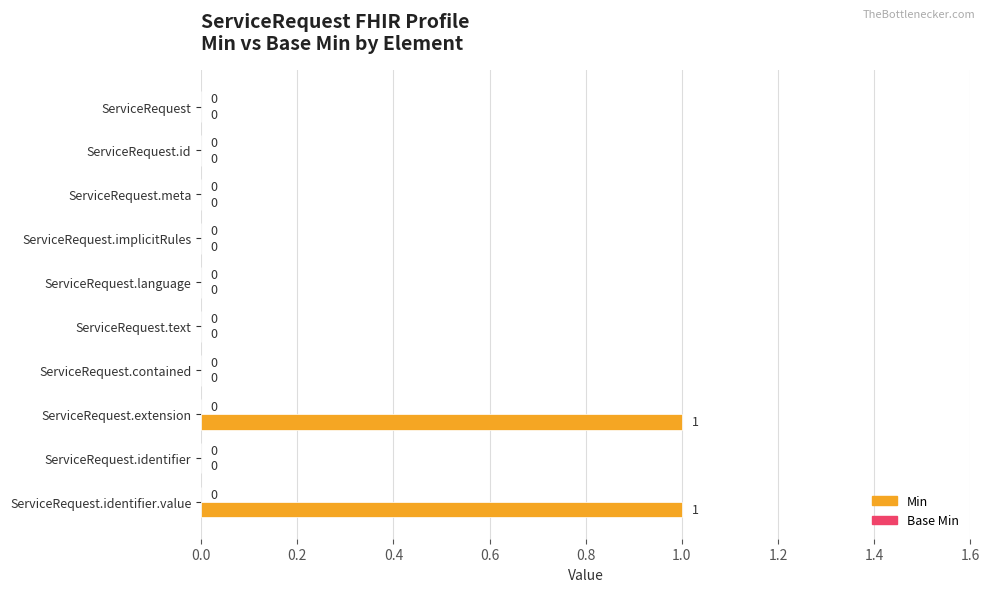

Count the number of categories in the chart.

10